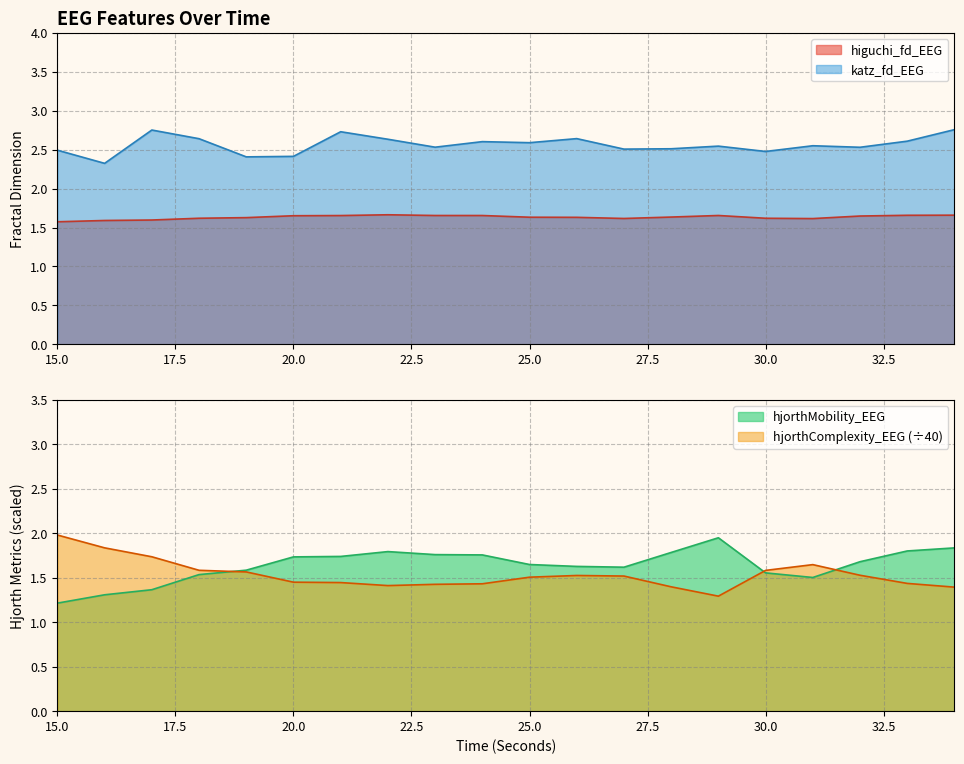

True or false: higuchi_fd_EEG and hjorthComplexity_EEG intersect in this chart.

True